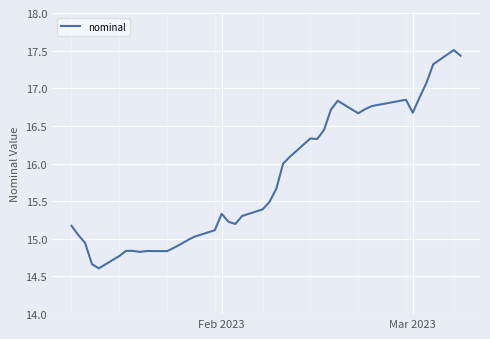

What is the sum of all values?

630.6